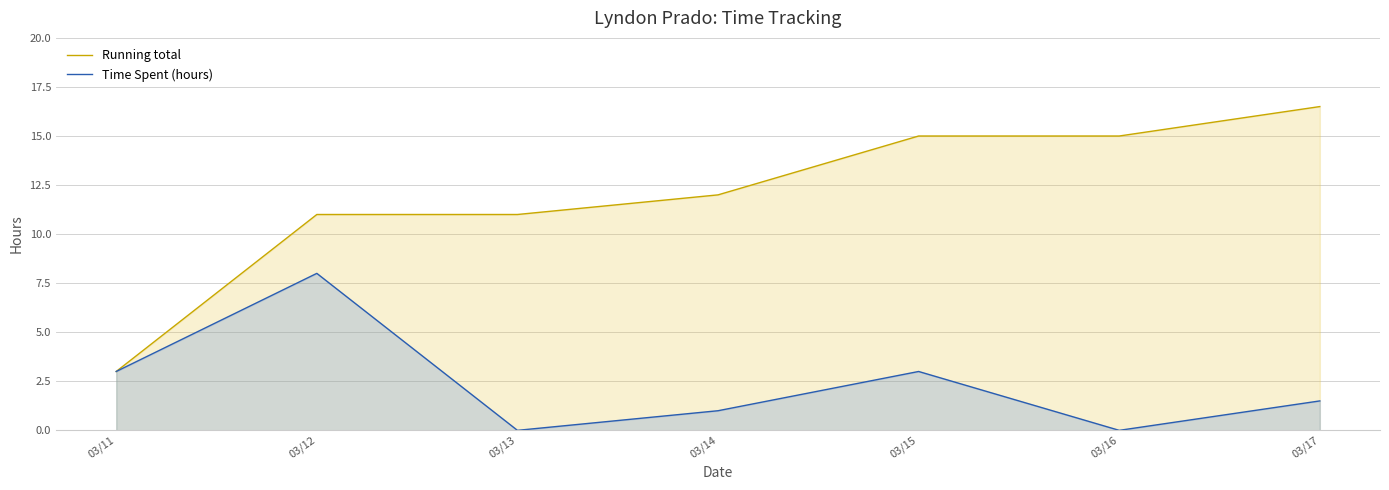

True or false: Running total and Time Spent (hours) intersect in this chart.

False